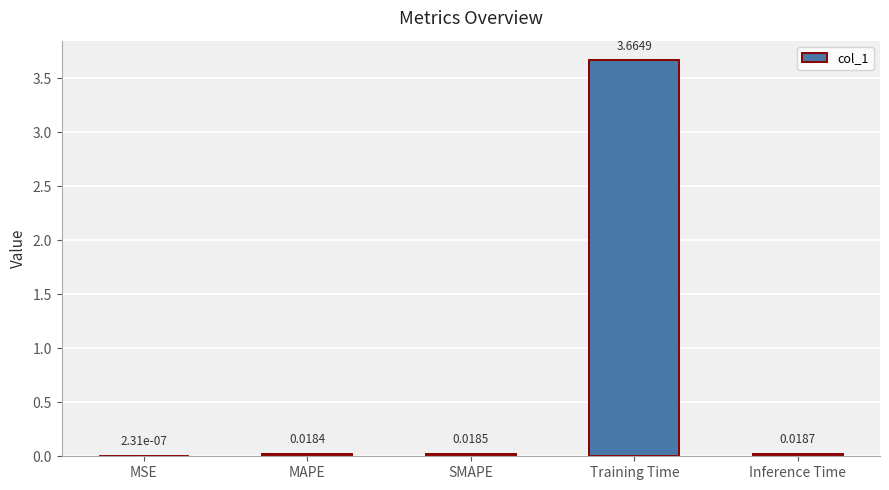

At which category does the chart reach its peak across all series?

Training Time